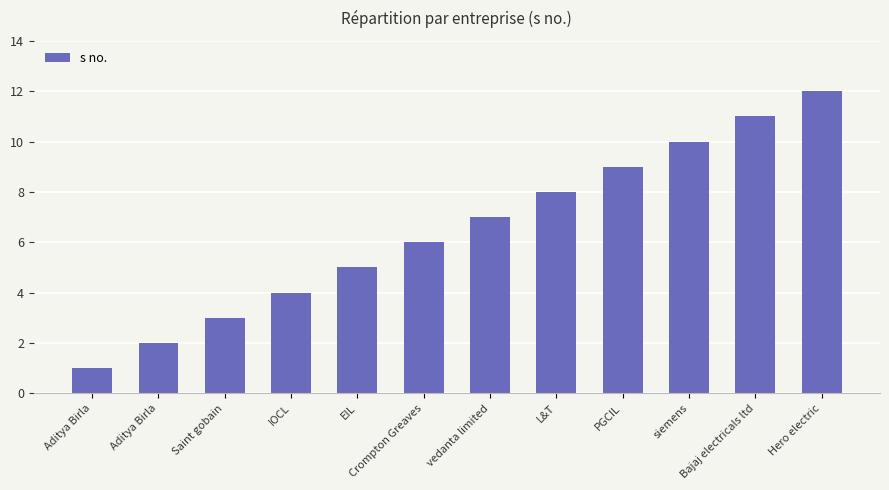

Reading left to right, what are all the values shown in this chart?

1	2	3	4	5	6	7	8	9	10	11	12